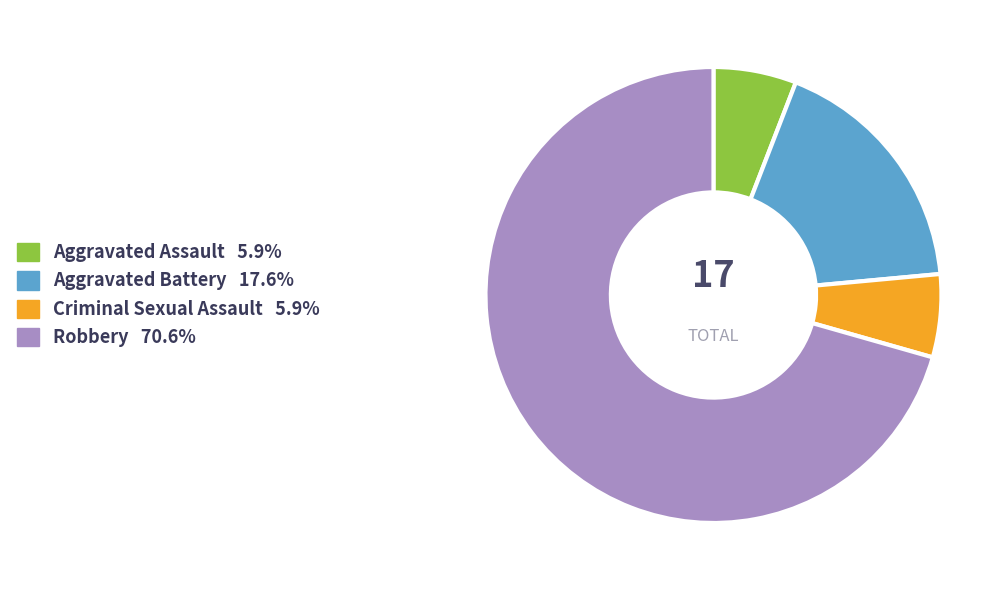

What is the majority slice?

Robbery